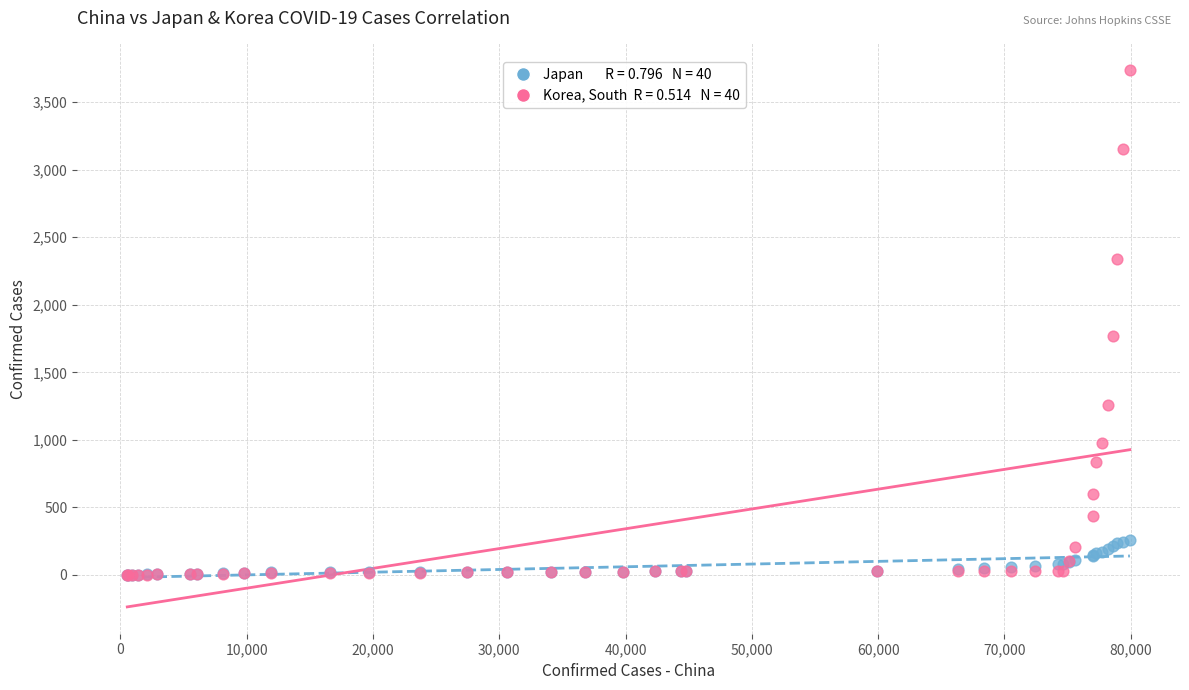

Across all series, what Y value is closest to 1868?

1766